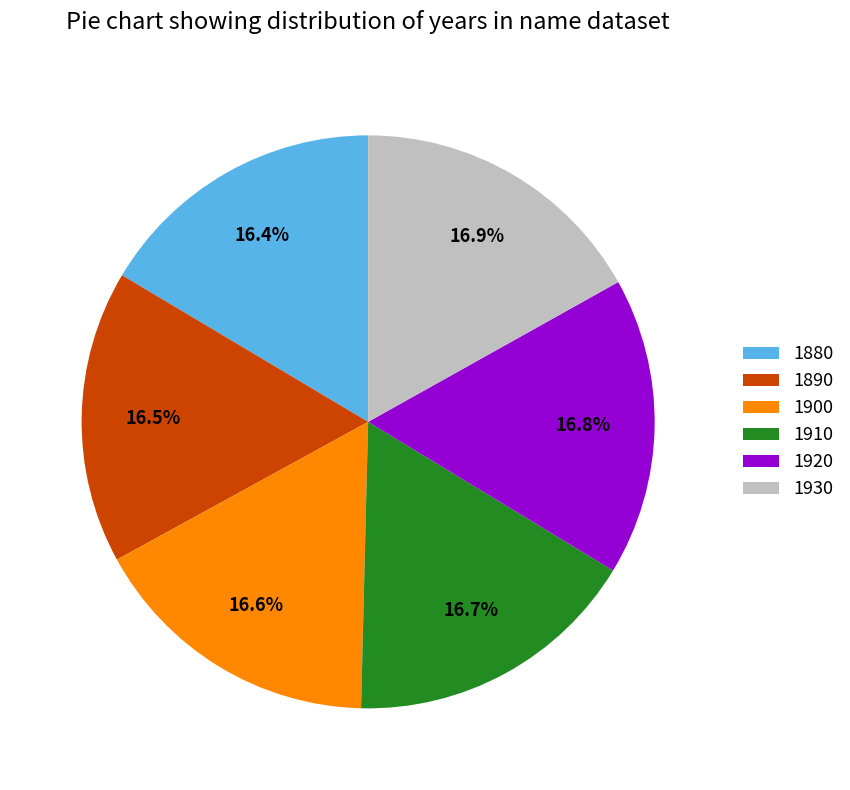

What is the ratio of the value at 1910 to the value at 1880?

1.0